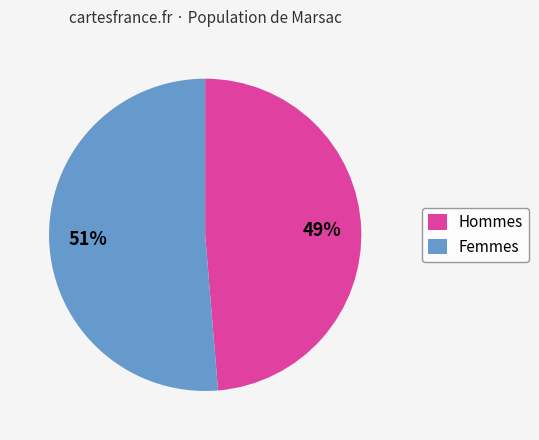

How many slices are in this pie chart?

2